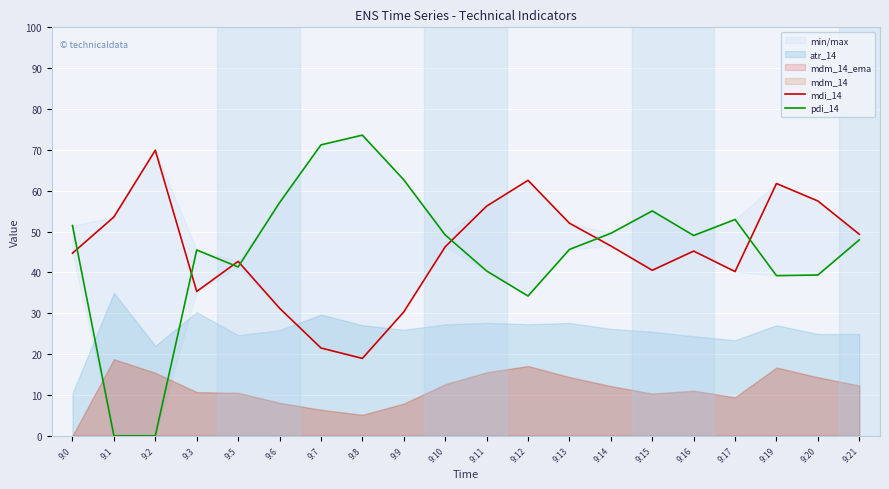

At which category is the sum across all series the highest?

9:19